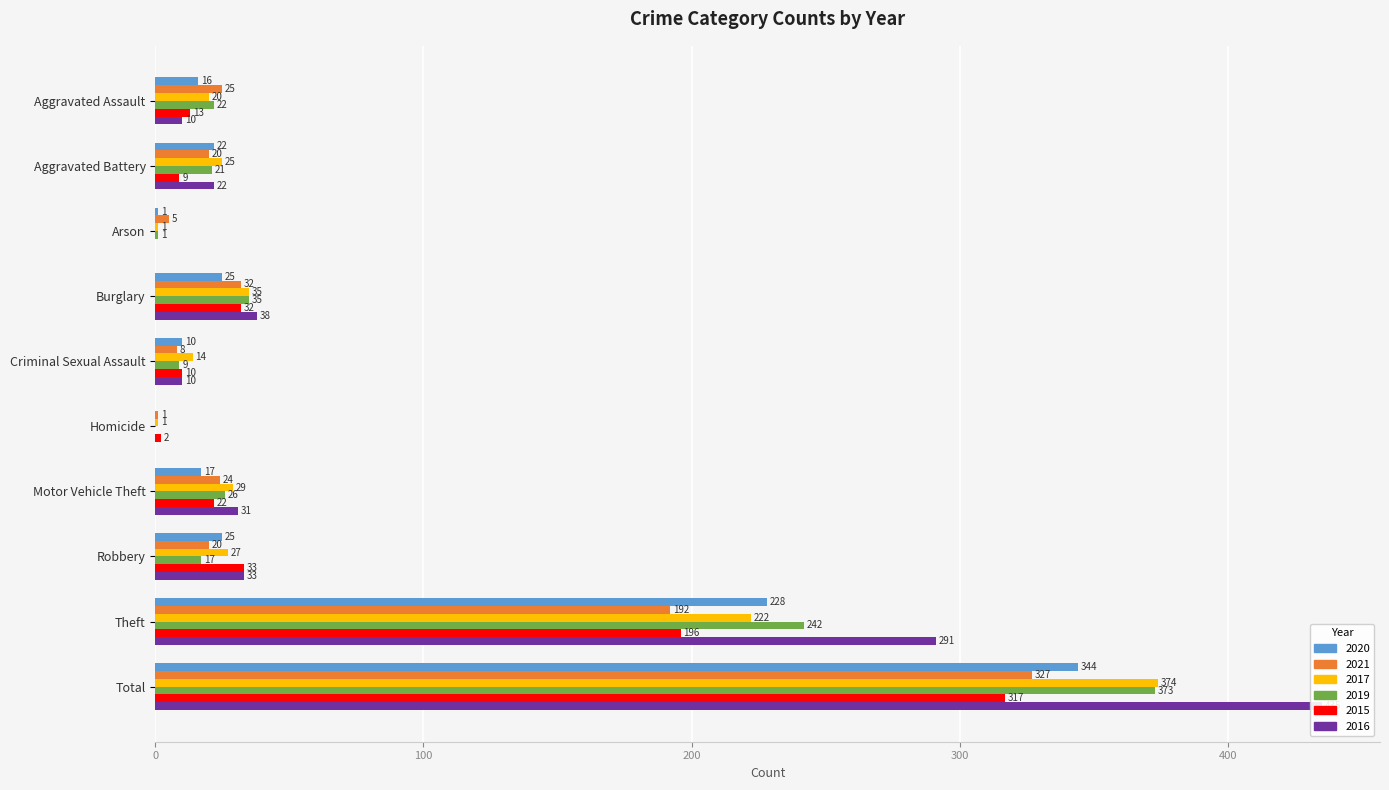

At which category is the sum across all series the highest?

Total